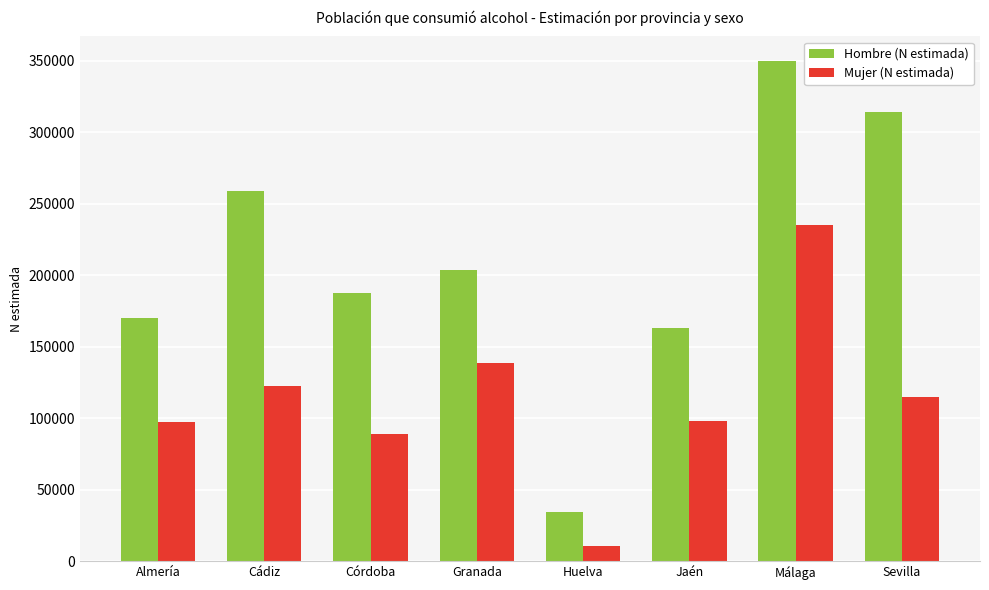

The value of Mujer (N estimada) at Córdoba is 89211. True or false?

True